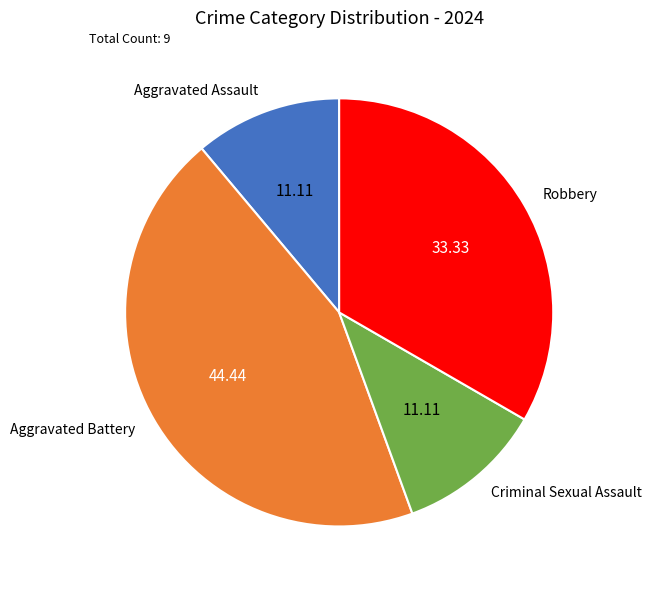

What is the largest slice in the pie chart?

Aggravated Battery